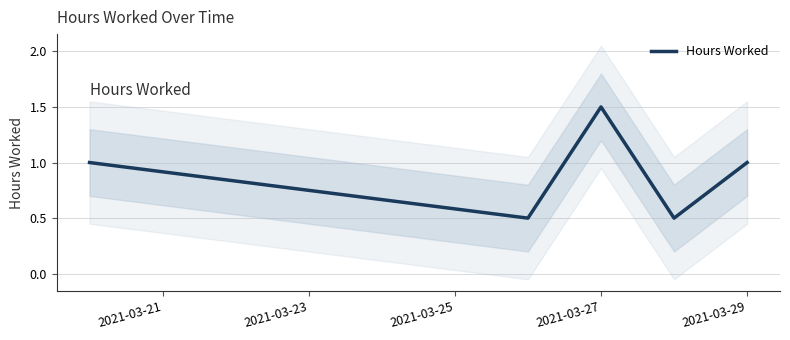

Is it true that Hours Worked equals 1.5 at 2021-03-27?

True